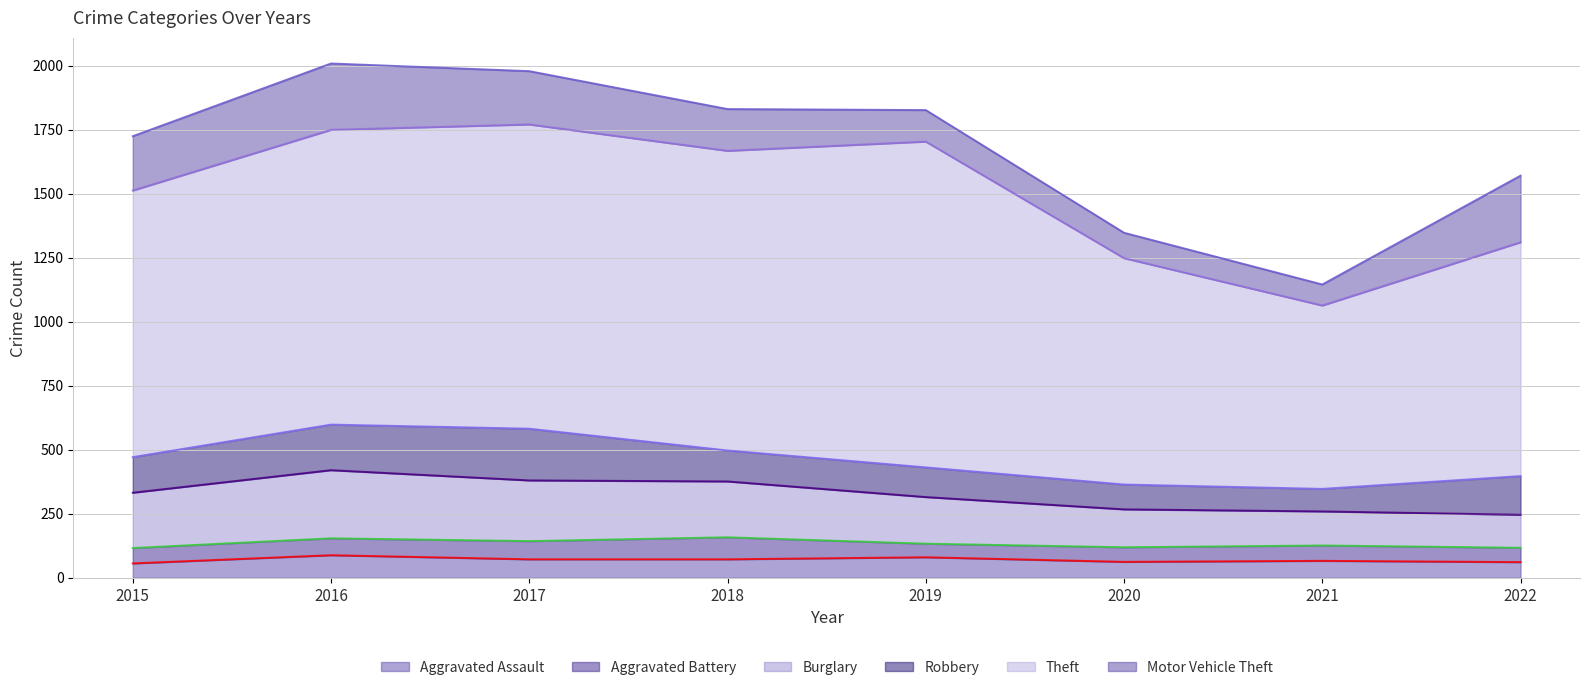

At 2019, list the series in order from largest to smallest.

Theft, Burglary, Motor Vehicle Theft, Robbery, Aggravated Assault, Aggravated Battery